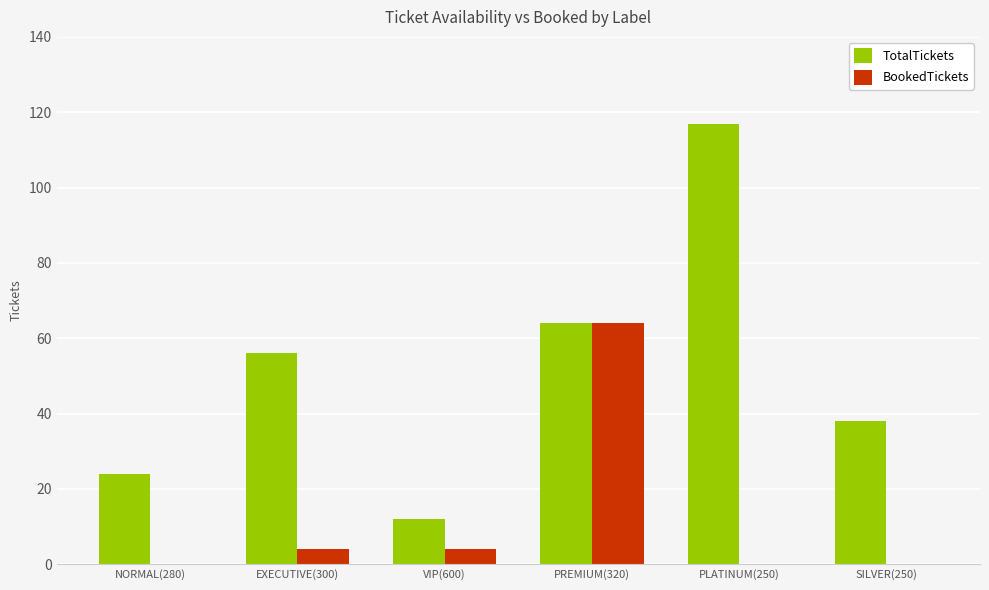

What is the difference between the TotalTickets values at VIP(600) and EXECUTIVE(300)?

44